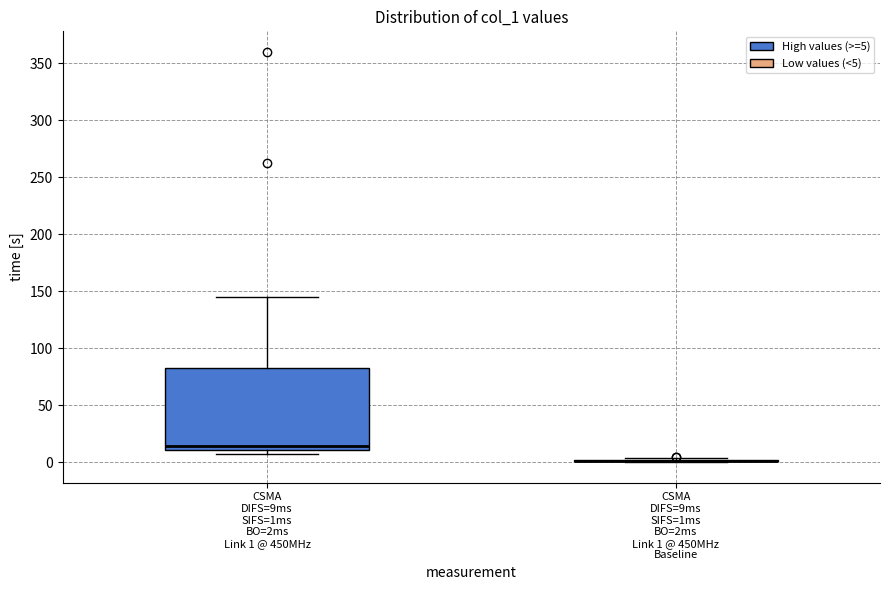

Reading left to right, read every box against the y-axis: the position of its median line, the range the box covers, and the ends of its whiskers. The values are not printed on the chart, so give them approximately, as read against the axis.

CSMA DIFS=9ms SIFS=1ms BO=2ms Link 1 @ 450MHz: median 15, box 10 to 85, whiskers 5 to 145
CSMA DIFS=9ms SIFS=1ms BO=2ms Link 1 @ 450MHz Baseline: box collapsed to a line at 0, whiskers 0 to 5